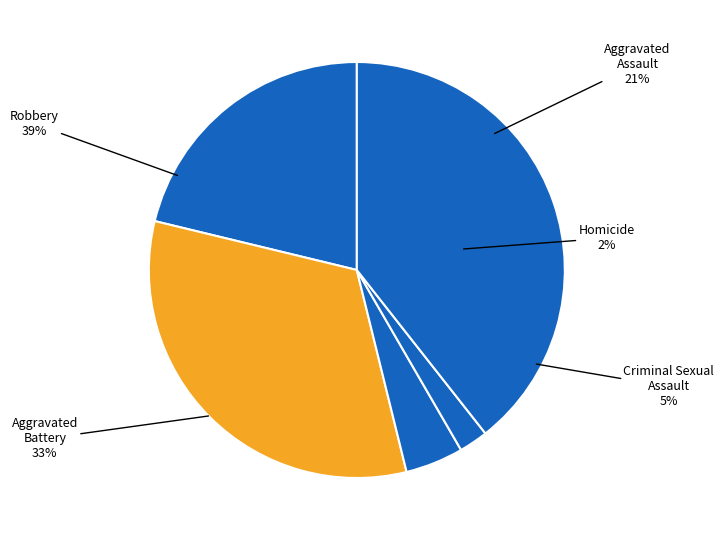

What percentage is the Aggravated Battery slice, to the nearest percent?

33%